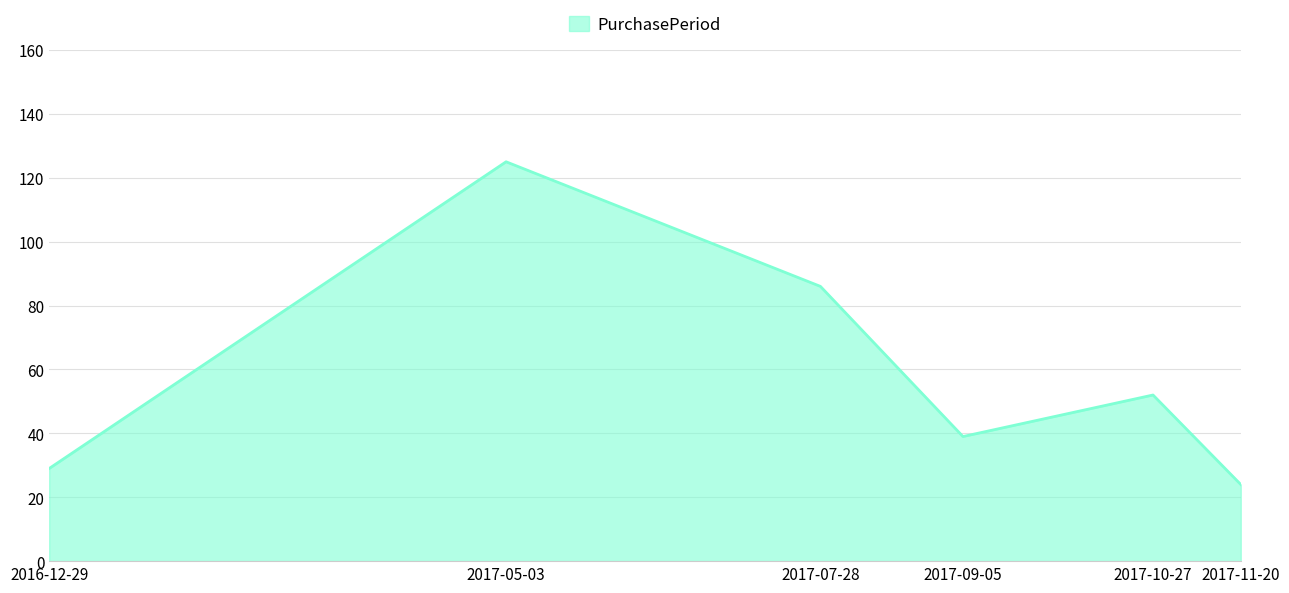

How many interior local peaks (higher than both neighbors) does the data have?

2